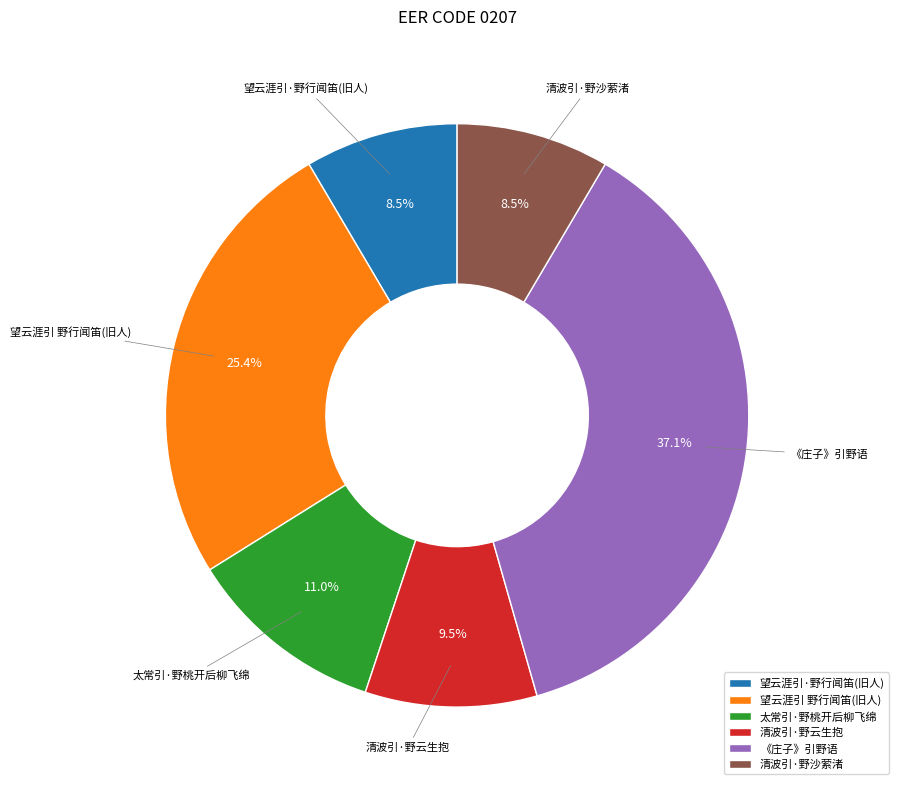

What portion of the pie excludes 太常引·野桃开后柳飞绵?

89.0%